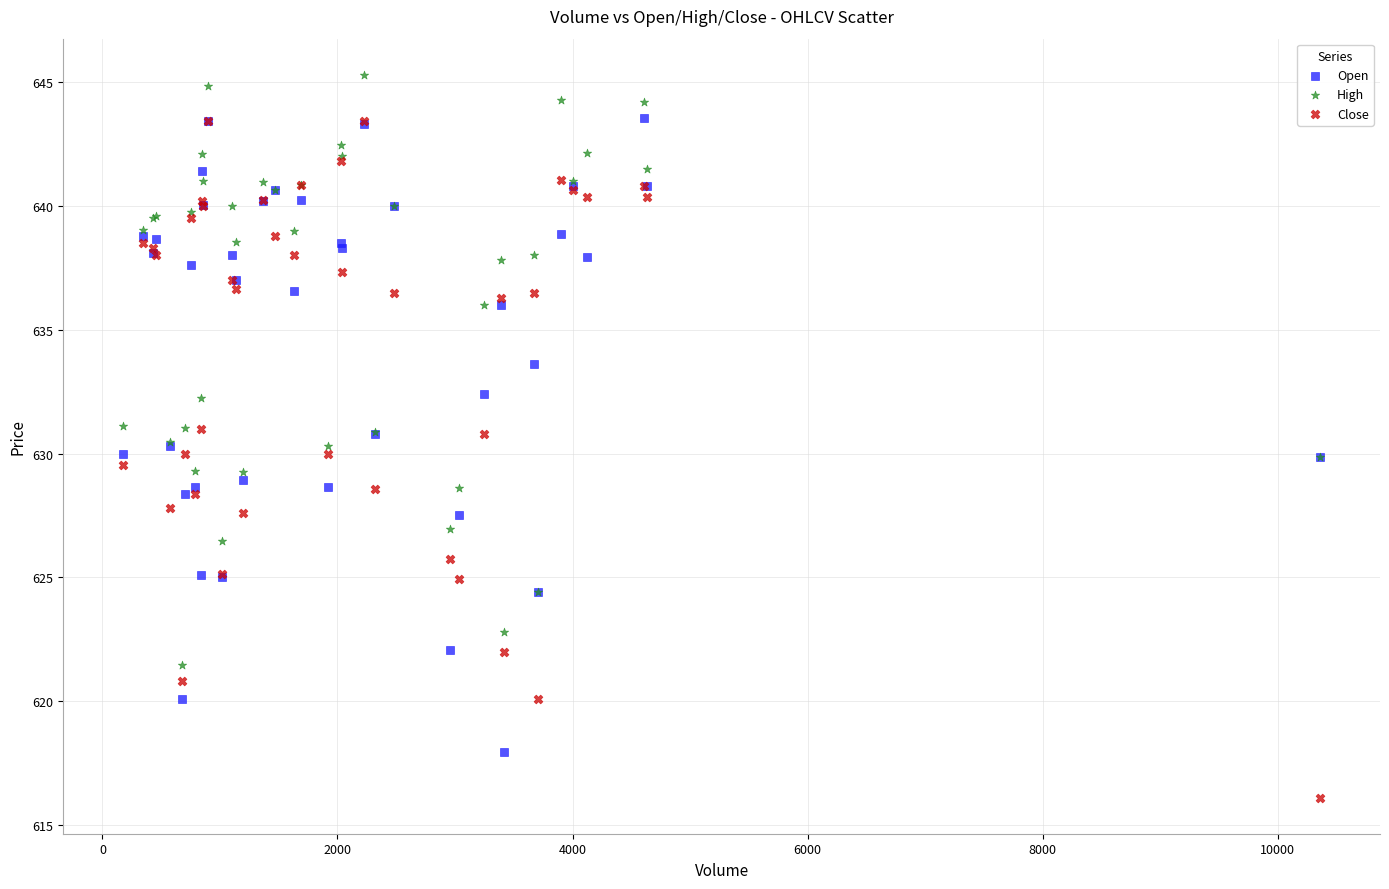

What are all the series names shown in the legend?

Open, High, Close